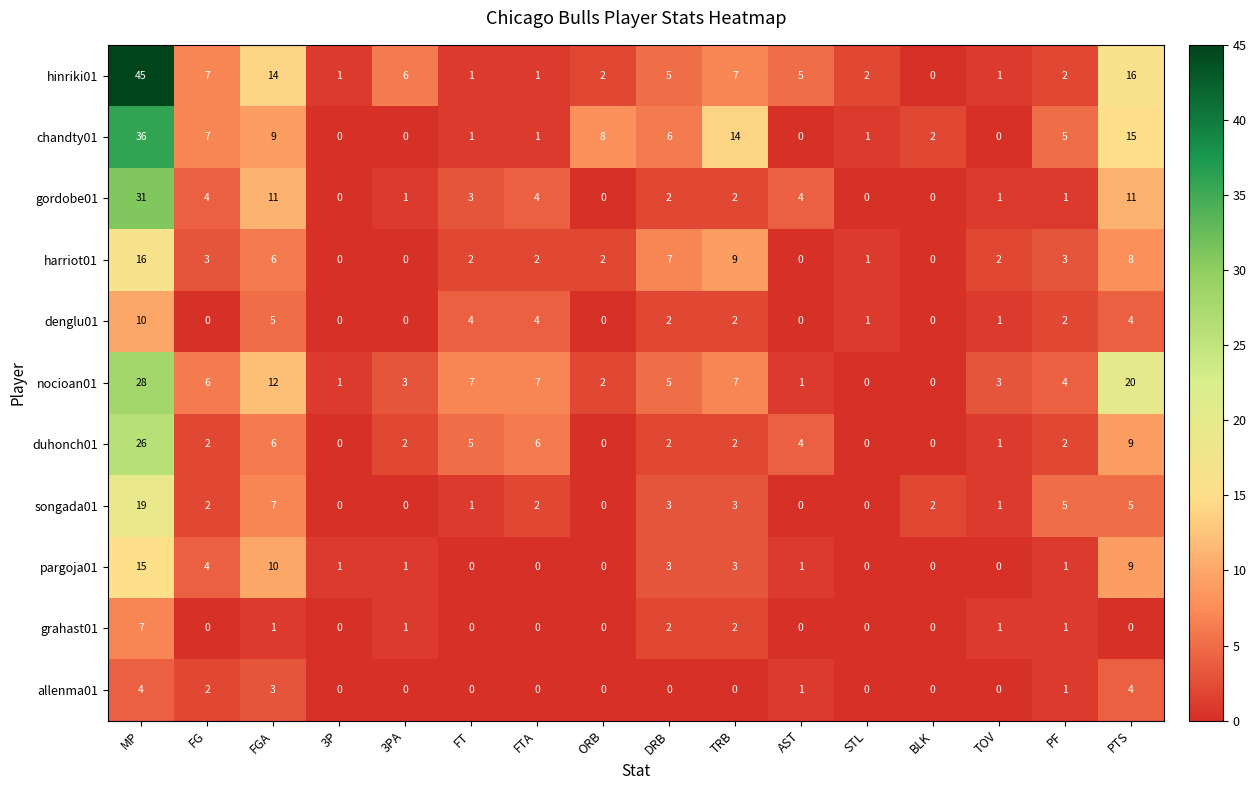

How many data points does each series have?

16